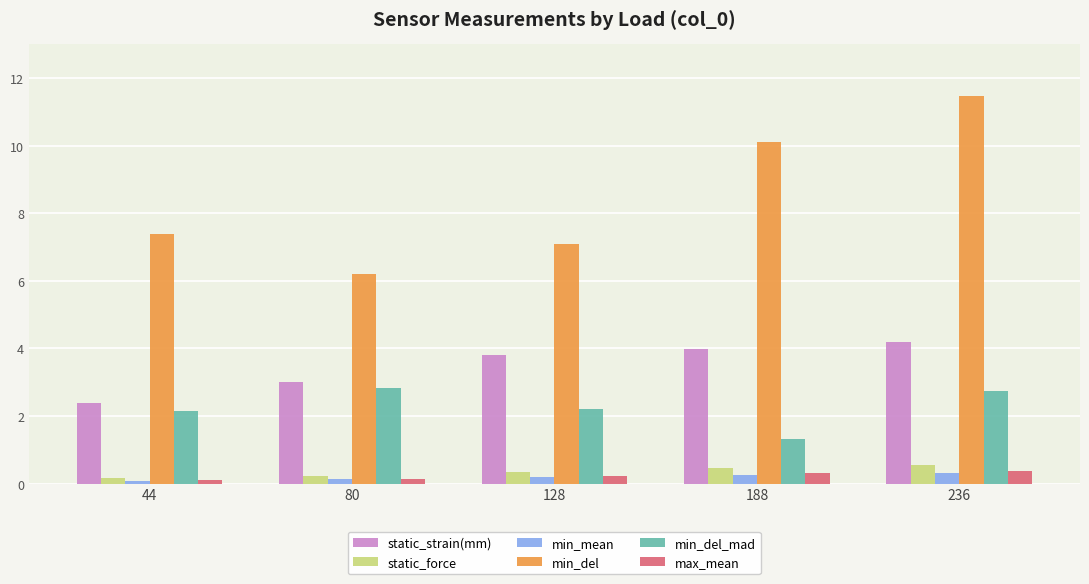

What is the approximate value of static_force at 44?

0.2